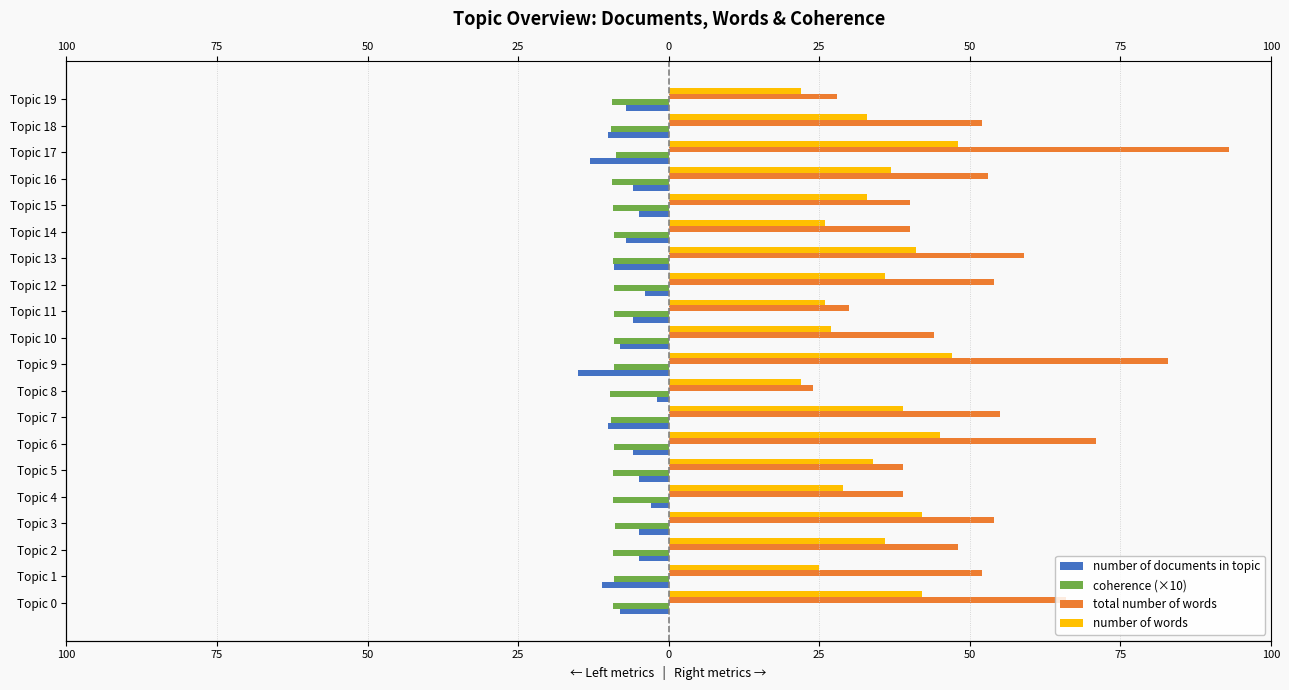

What is the average value of the number of documents in topic series?

-7.2